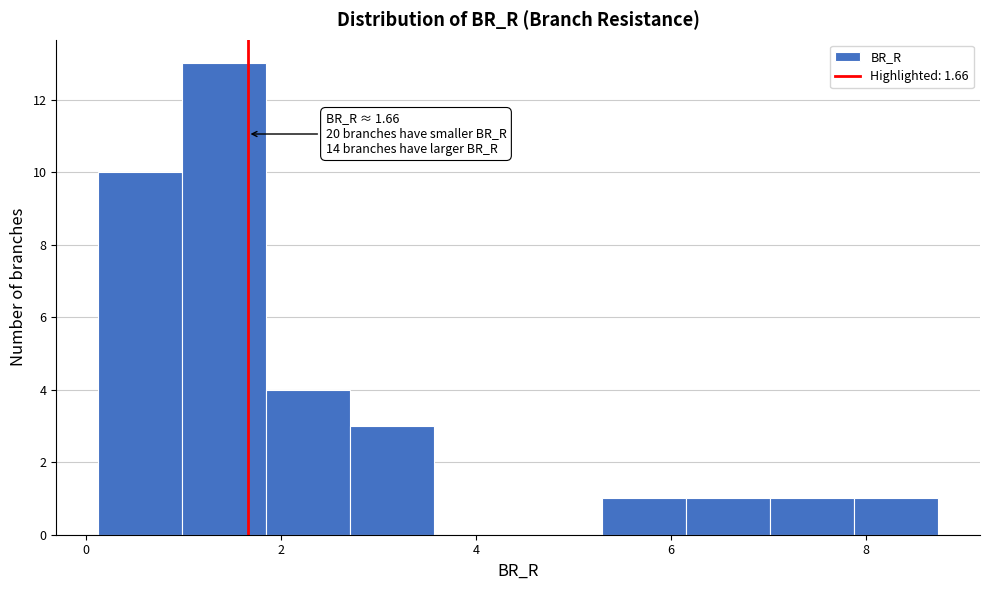

Over which range of the x-axis is the bar tallest?

1.0 to 1.8